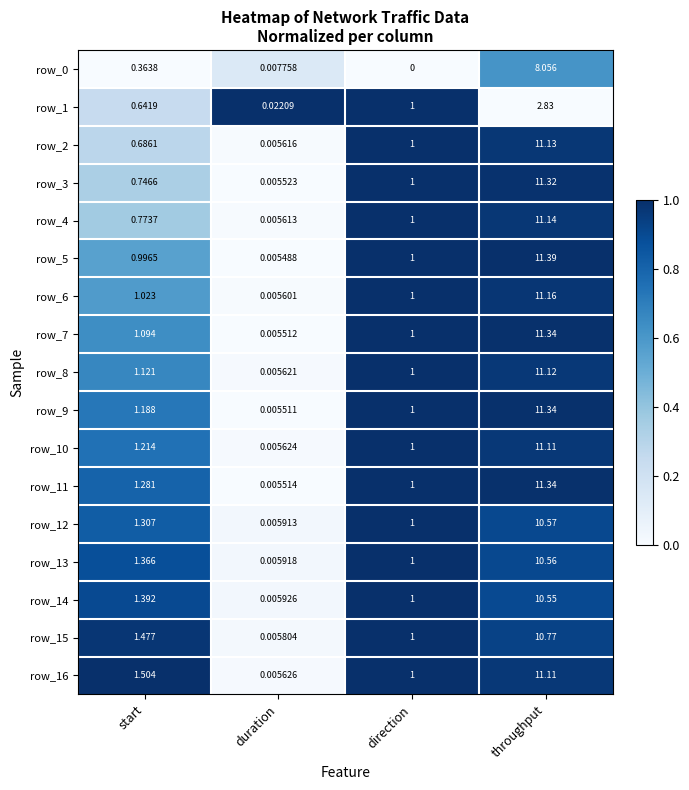

Is the value of row_4 at duration greater than the value of row_16 at throughput?

No